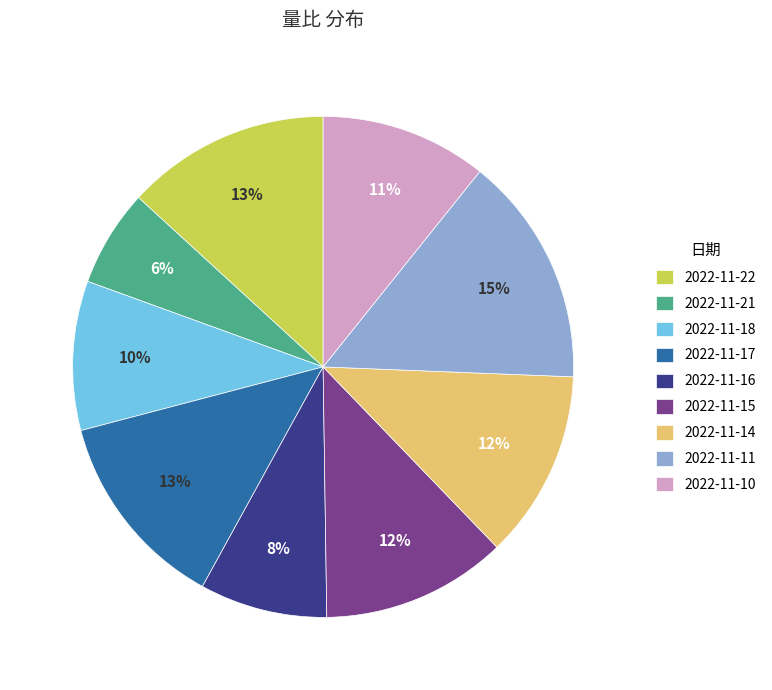

Is there any slice that represents more than half of the pie?

No